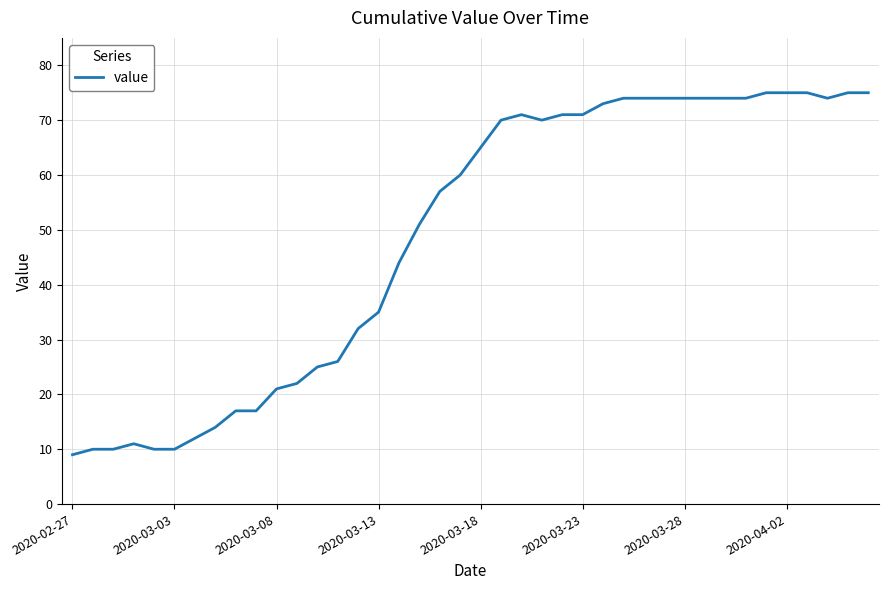

How many lines are shown in the chart?

1